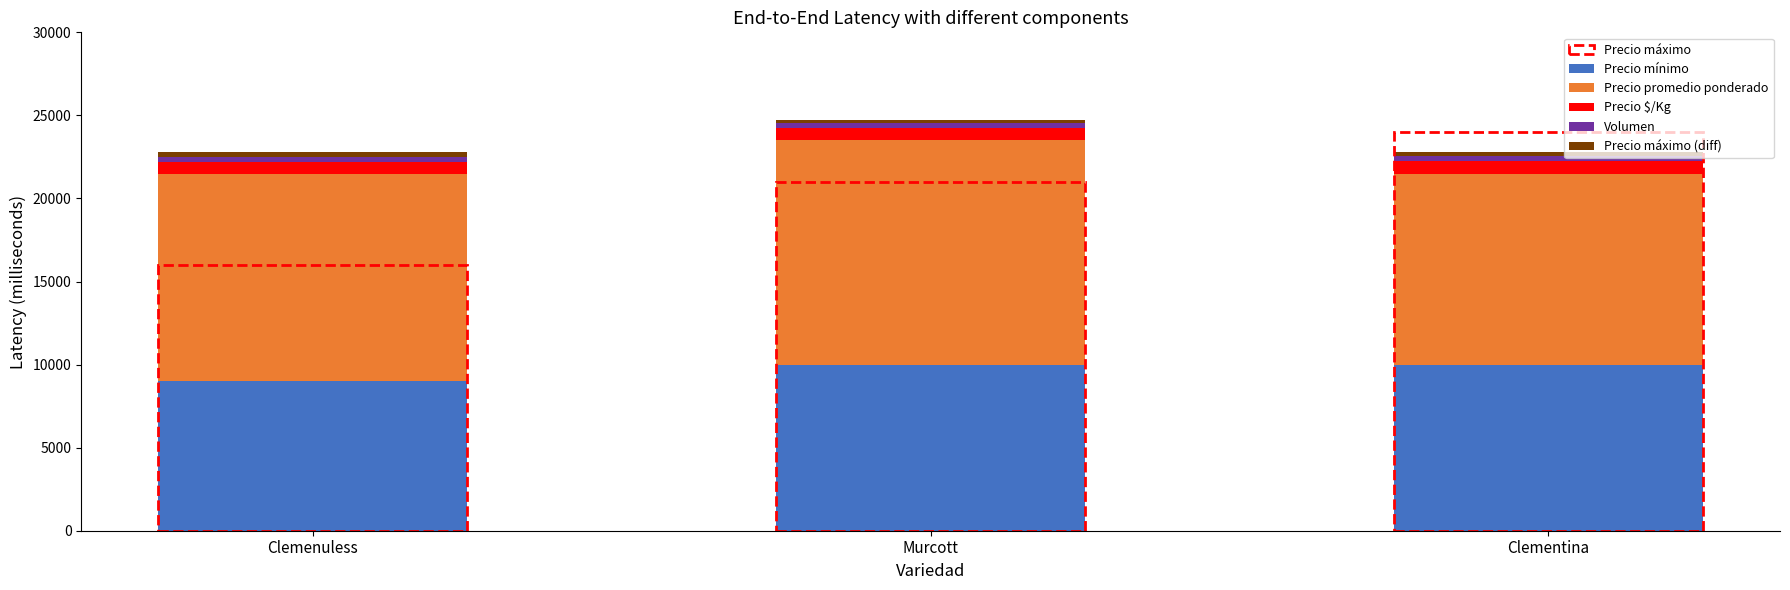

What is the total value across all series at Murcott?

24725